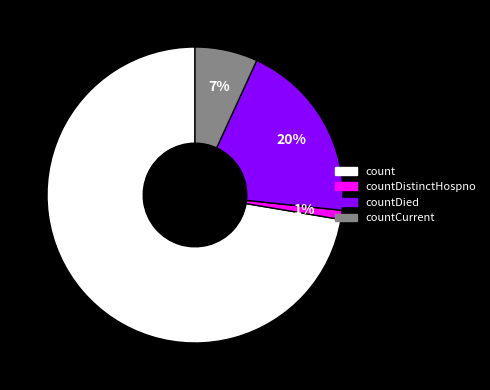

To the nearest percent, what percentage of the pie is countCurrent?

7%